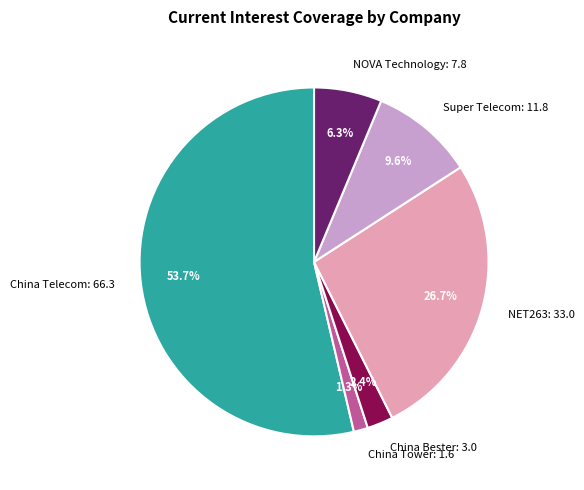

To the nearest percent, what portion does China Bester represent?

2%